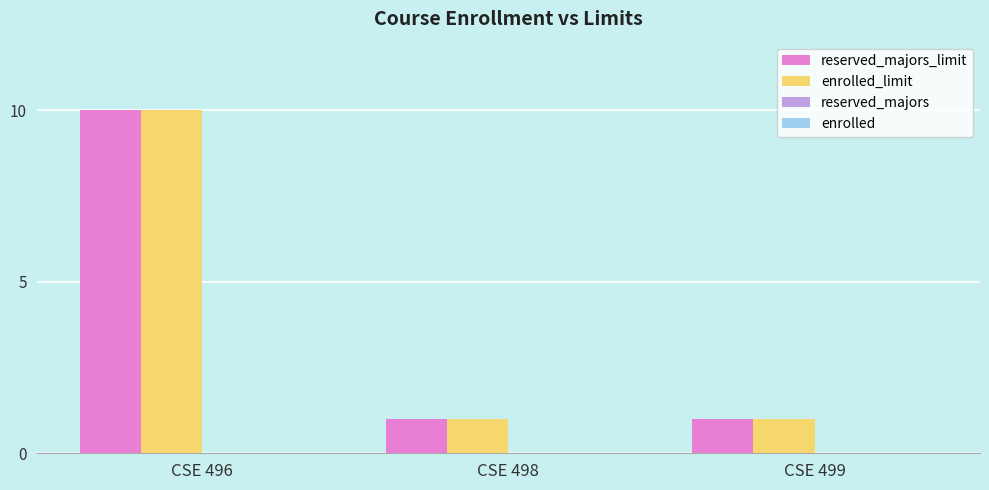

What is the maximum value for reserved_majors_limit?

10